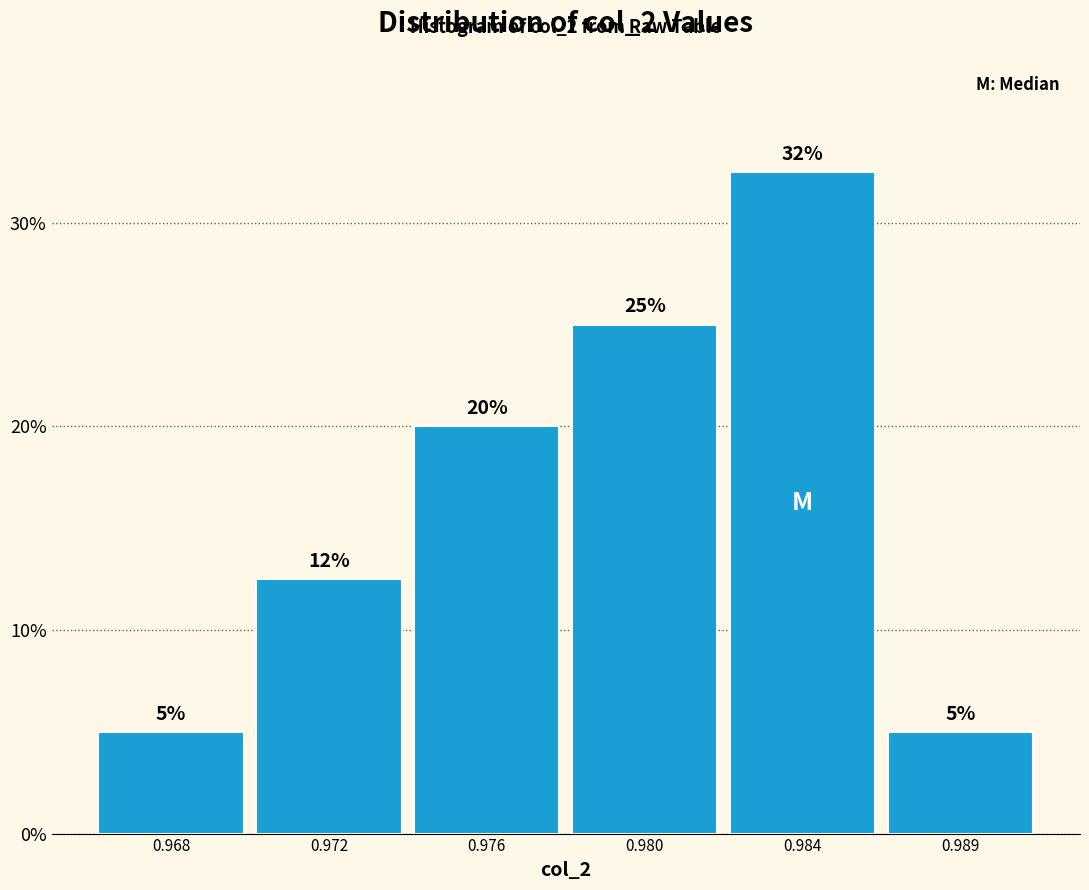

The value at 0.980 is 34.8. True or false?

False